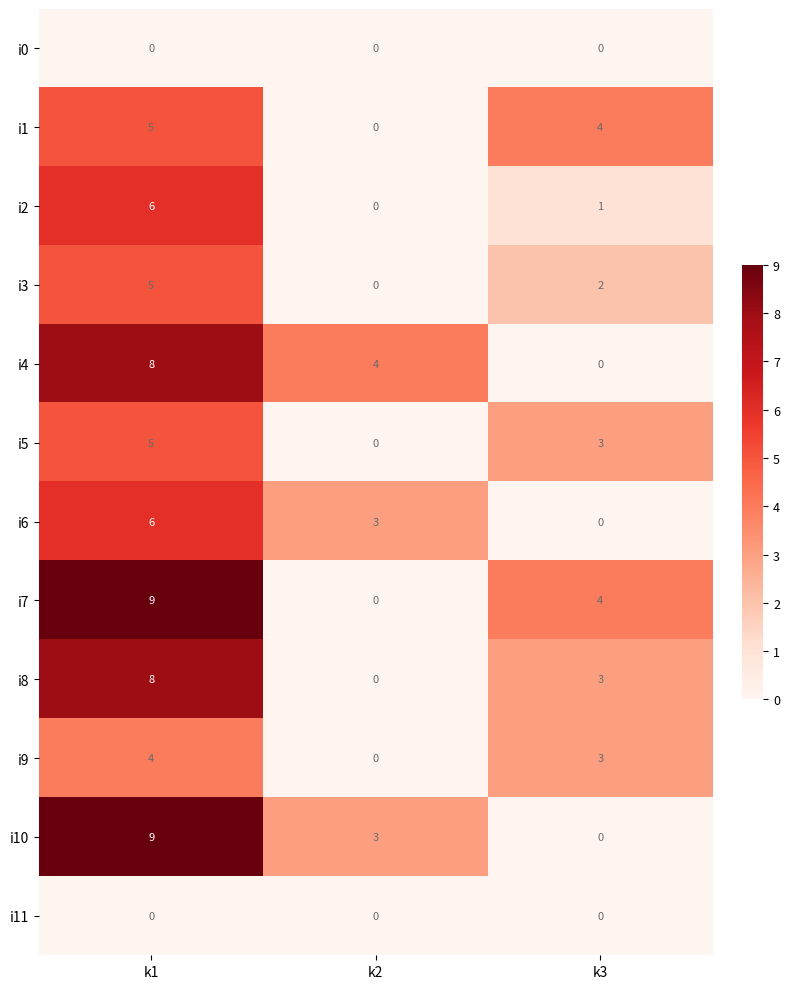

Is it true that i1 equals -2 at k2?

False